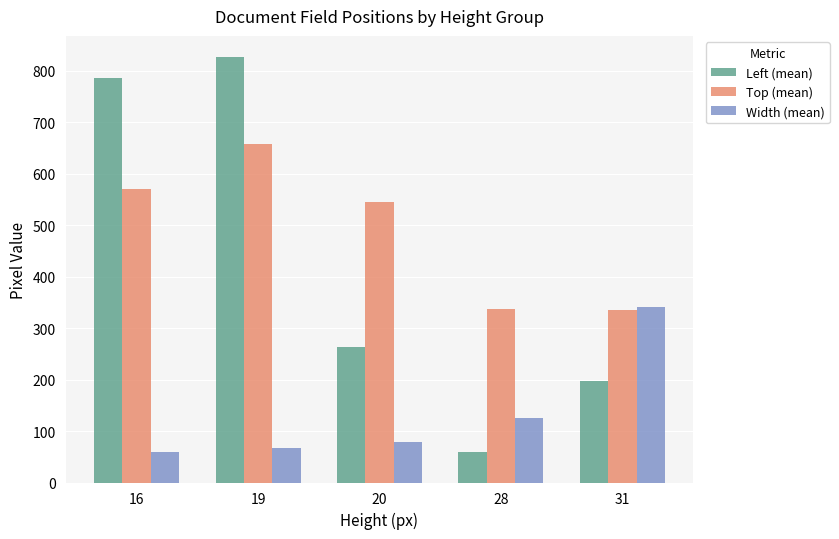

Which series has the widest spread of values?

Left (mean)